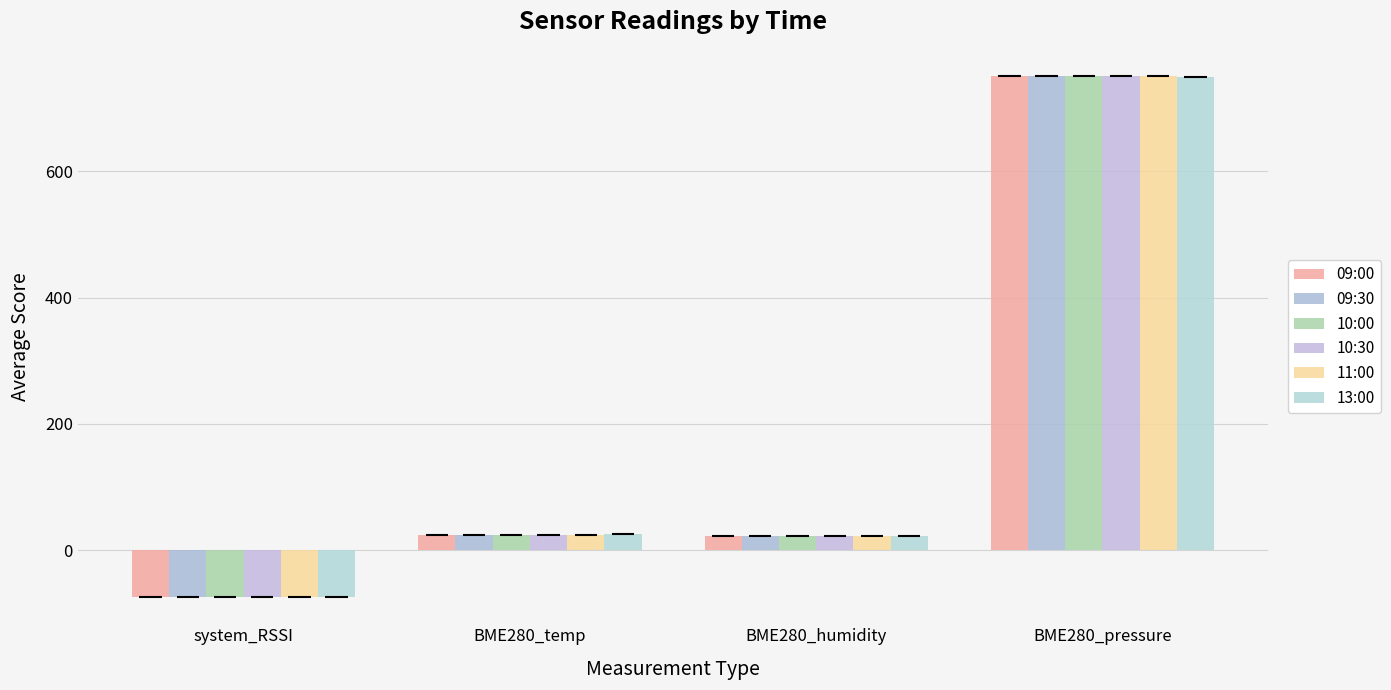

Which series has the largest range (max minus min)?

09:00